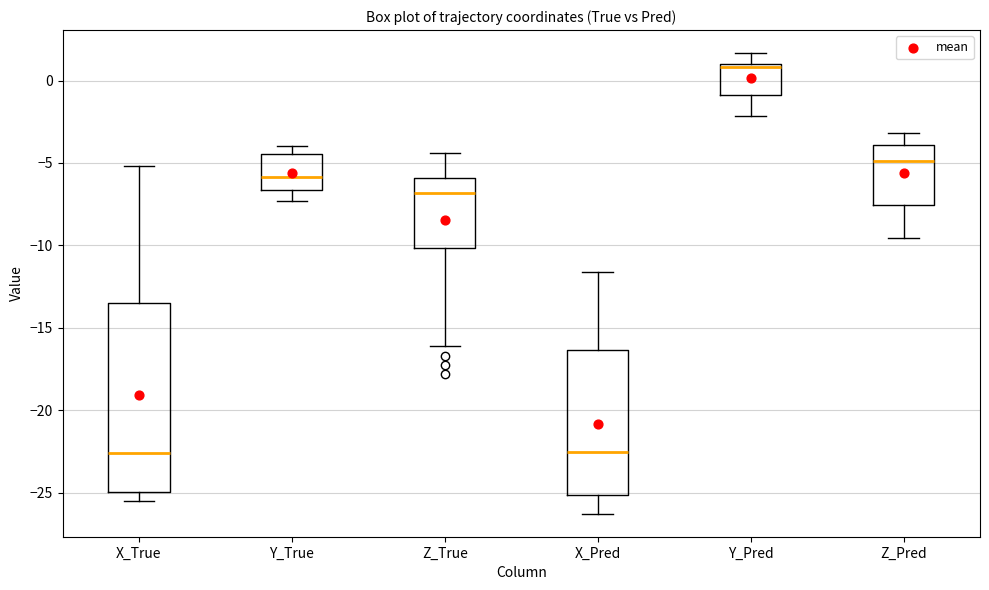

Reading left to right, read every box against the y-axis: the position of its median line, the range the box covers, and the ends of its whiskers. The values are not printed on the chart, so give them approximately, as read against the axis.

X_True: median -22.5, box -25.0 to -13.5, whiskers -25.5 to -5.0
Y_True: median -6.0, box -6.5 to -4.5, whiskers -7.5 to -4.0
Z_True: median -7.0, box -10.0 to -6.0, whiskers -16.0 to -4.5
X_Pred: median -22.5, box -25.0 to -16.5, whiskers -26.5 to -11.5
Y_Pred: median 1.0 (just below the box's upper edge), box -1.0 to 1.0, whiskers -2.0 to 1.5
Z_Pred: median -5.0, box -7.5 to -4.0, whiskers -9.5 to -3.0